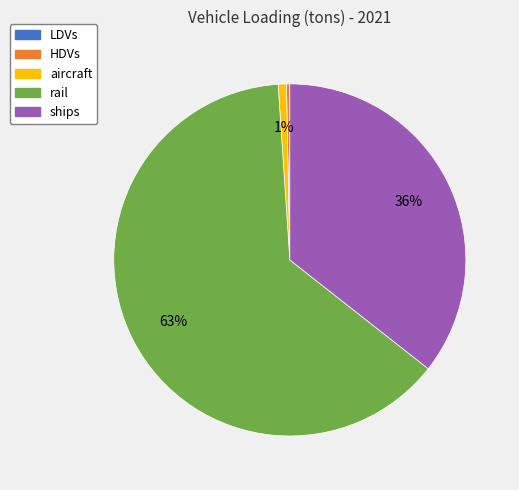

Is there any slice that represents more than half of the pie?

Yes